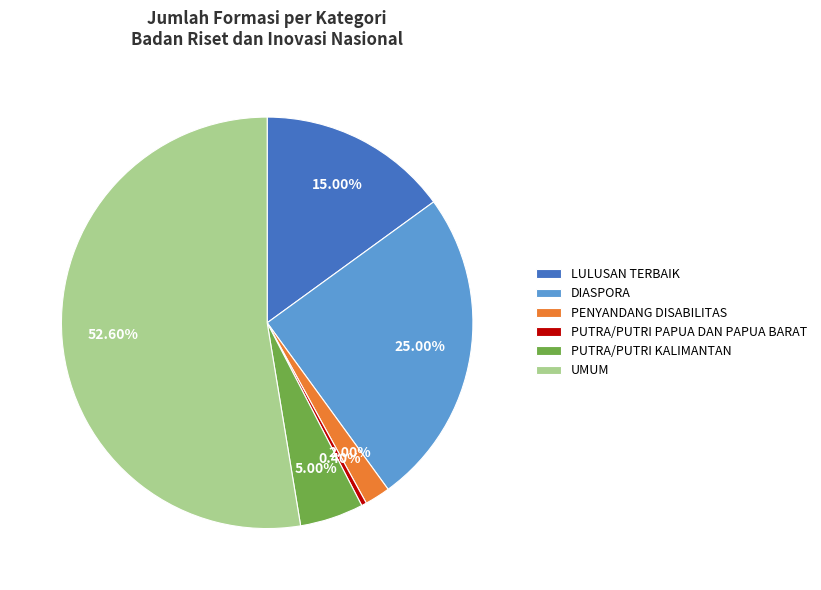

Rank the categories by value from highest to lowest.

UMUM, DIASPORA, LULUSAN TERBAIK, PUTRA/PUTRI KALIMANTAN, PENYANDANG DISABILITAS, PUTRA/PUTRI PAPUA DAN PAPUA BARAT